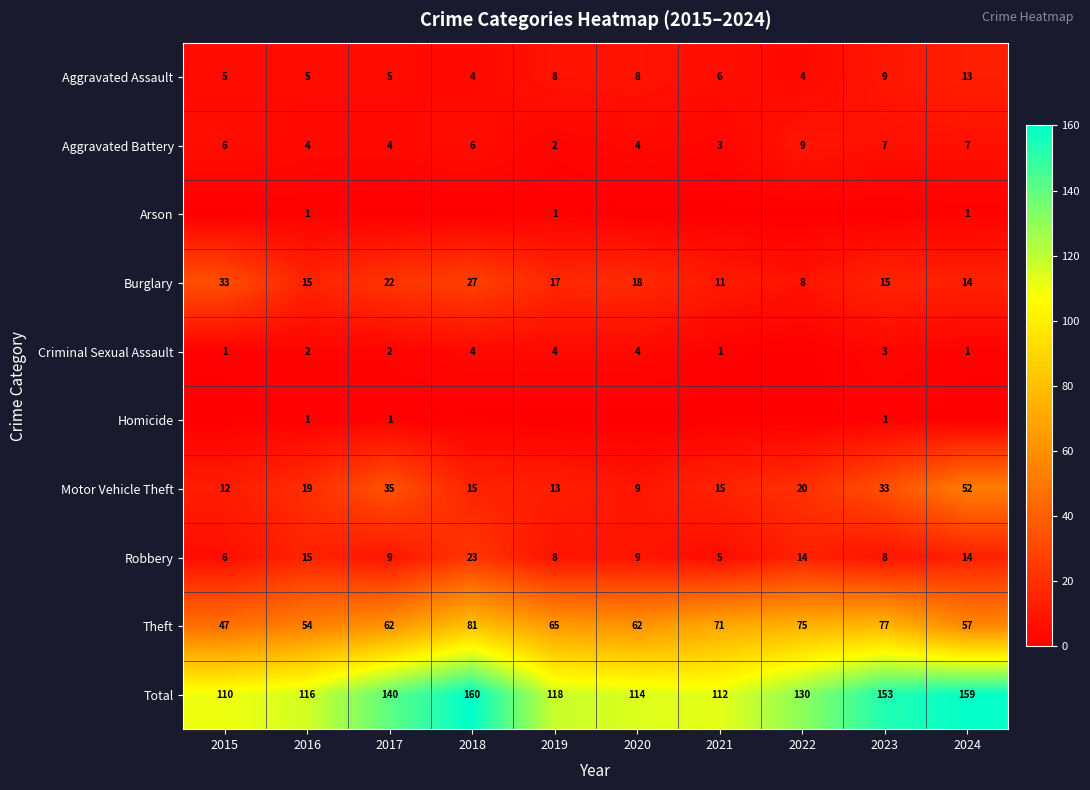

Which category has the highest value across all series?

2018